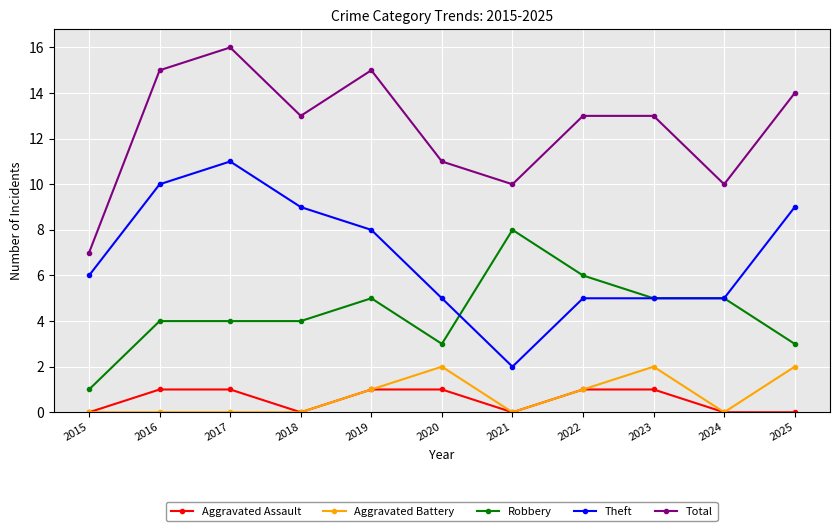

Reading right to left, extract all data points from this chart.

Aggravated Assault: 2025=0	2024=0	2023=1	2022=1	2021=0	2020=1	2019=1	2018=0	2017=1	2016=1	2015=0
Aggravated Battery: 2025=2	2024=0	2023=2	2022=1	2021=0	2020=2	2019=1	2018=0	2017=0	2016=0	2015=0
Robbery: 2025=3	2024=5	2023=5	2022=6	2021=8	2020=3	2019=5	2018=4	2017=4	2016=4	2015=1
Theft: 2025=9	2024=5	2023=5	2022=5	2021=2	2020=5	2019=8	2018=9	2017=11	2016=10	2015=6
Total: 2025=14	2024=10	2023=13	2022=13	2021=10	2020=11	2019=15	2018=13	2017=16	2016=15	2015=7